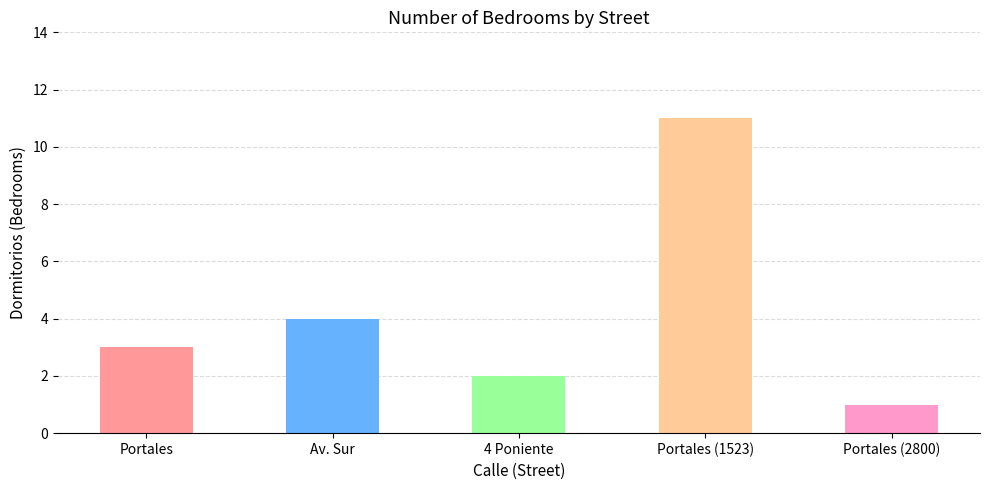

True or false: the data shows 7 at Portales (1523).

False